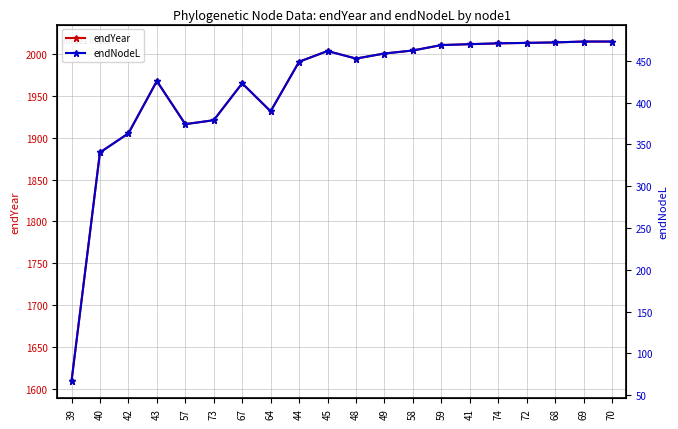

At 73, list the series in order from smallest to largest.

endNodeL, endYear